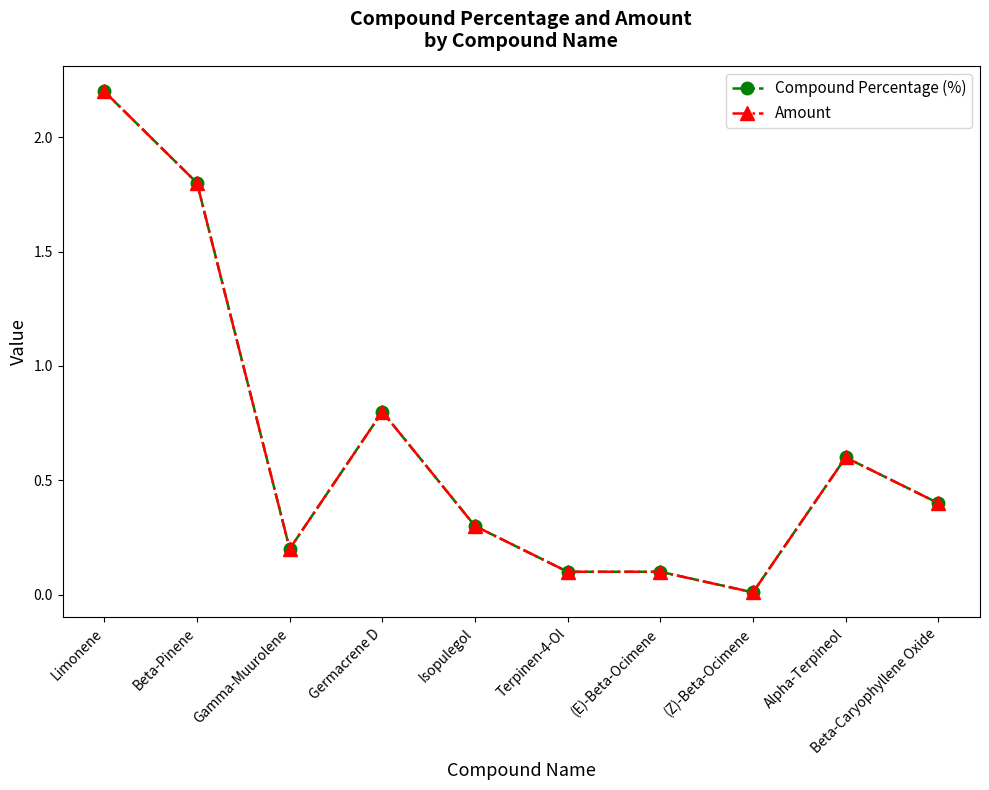

What is the total value across all series at Isopulegol?

0.6